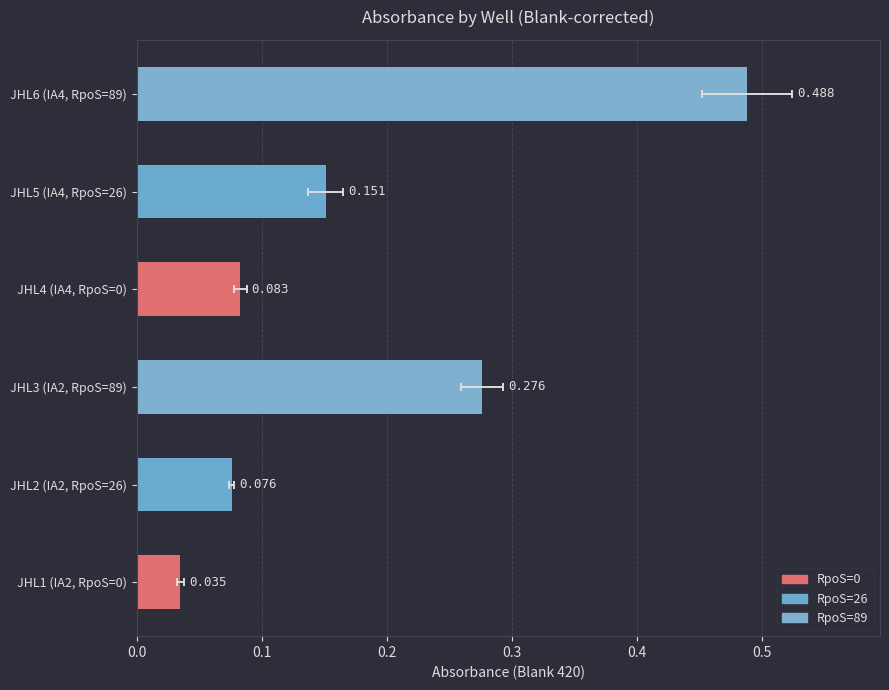

The value at JHL3 (IA2, RpoS=89) is 0.4. True or false?

False